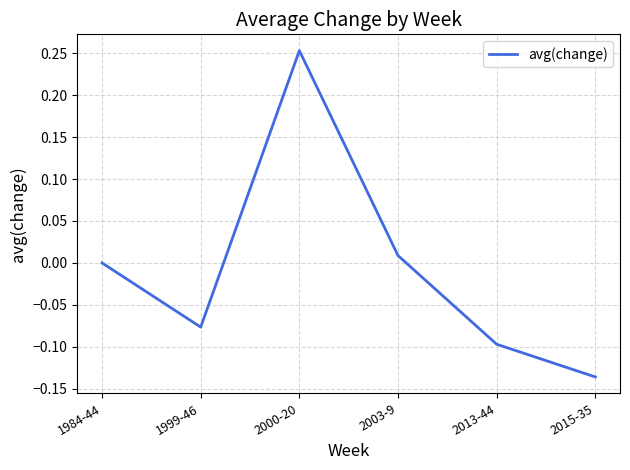

What is the difference between the second highest and second lowest values?

0.1